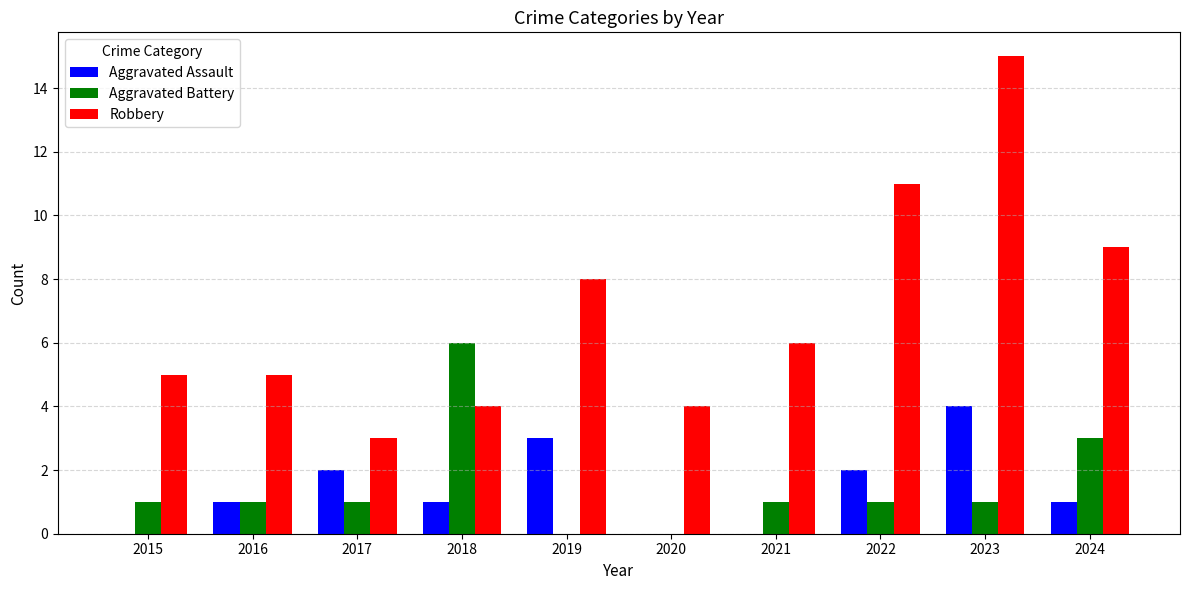

How many Aggravated Battery values are between 1 and 2?

6